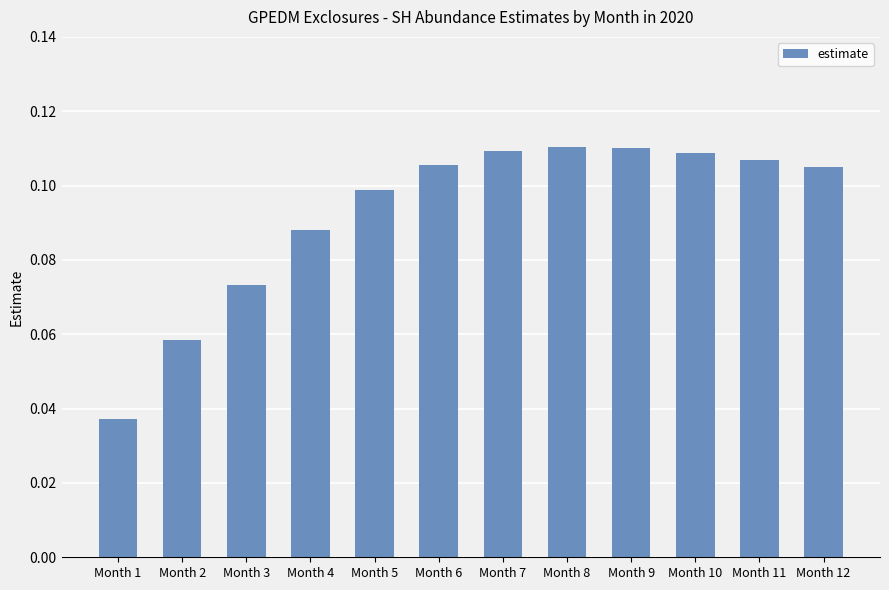

What is the sum of all values?

1.1